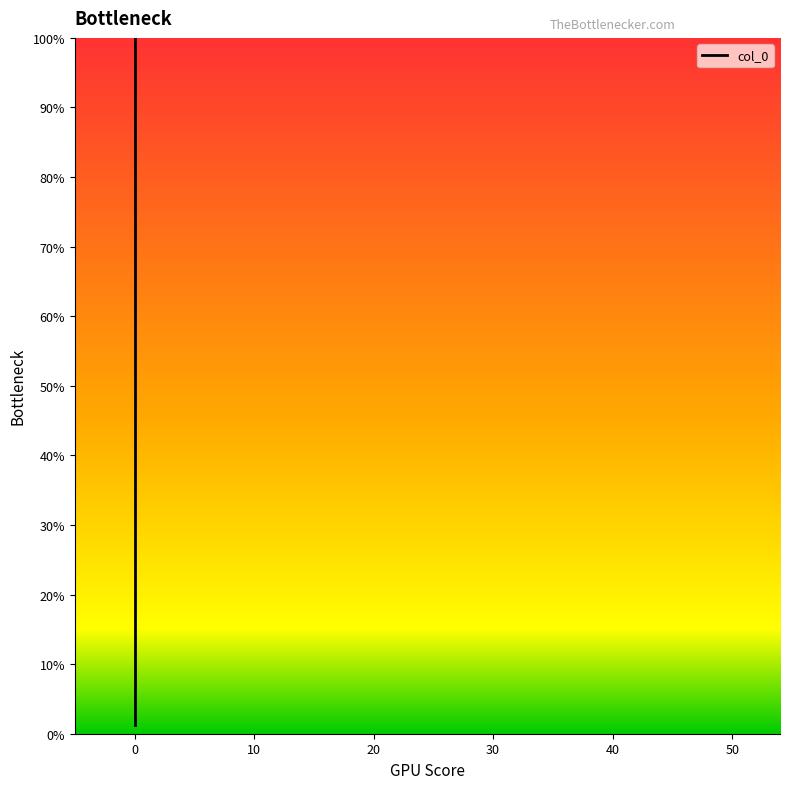

Between 14 and 0, which is larger?

14